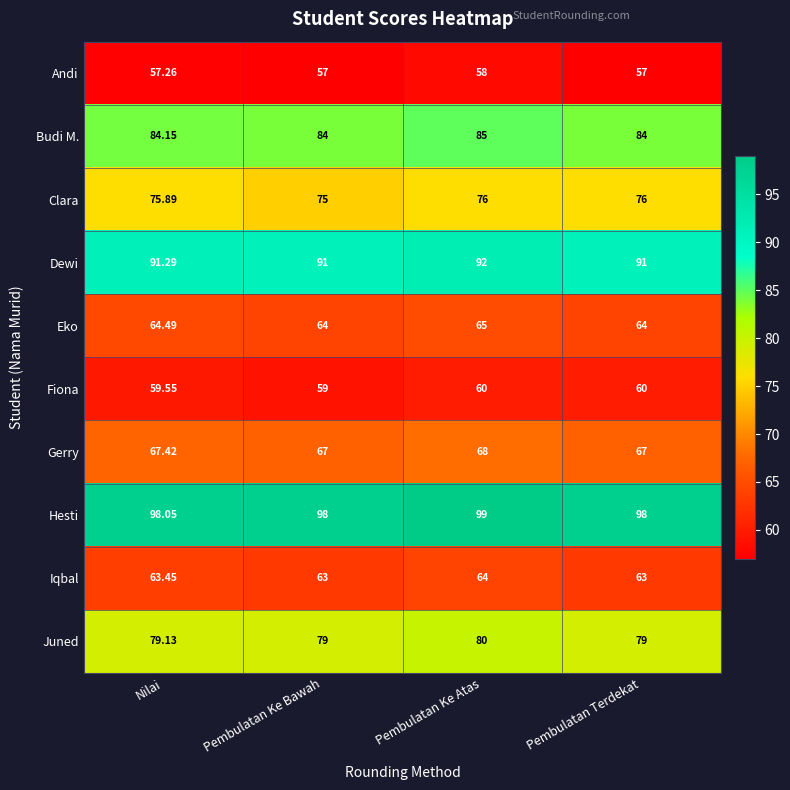

At Pembulatan Terdekat, list the series in order from smallest to largest.

Andi, Fiona, Iqbal, Eko, Gerry, Clara, Juned, Budi M., Dewi, Hesti